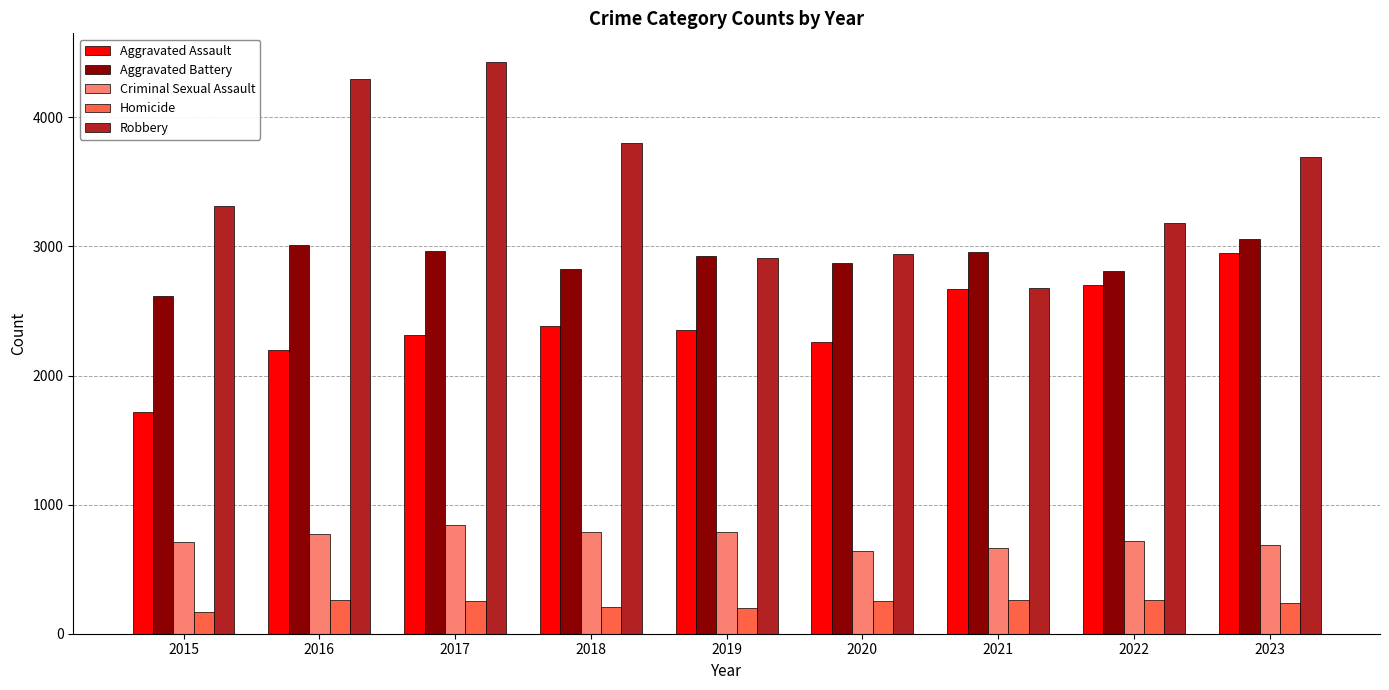

Which series changed the most between 2018 and 2019?

Robbery